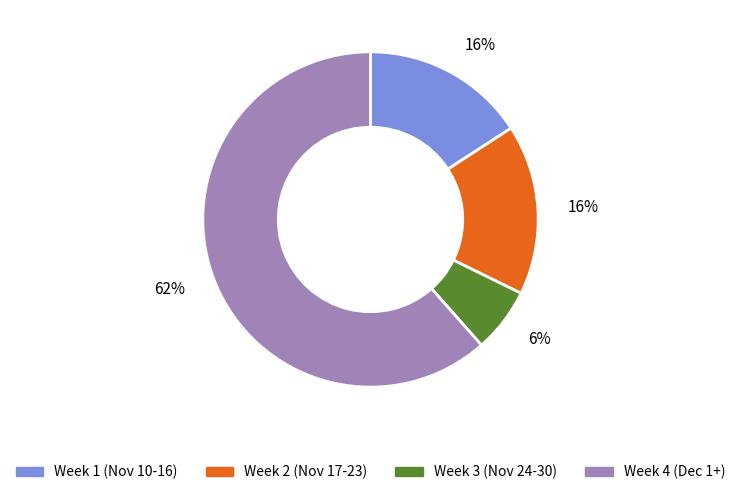

To the nearest percent, what is the average slice percentage?

25%